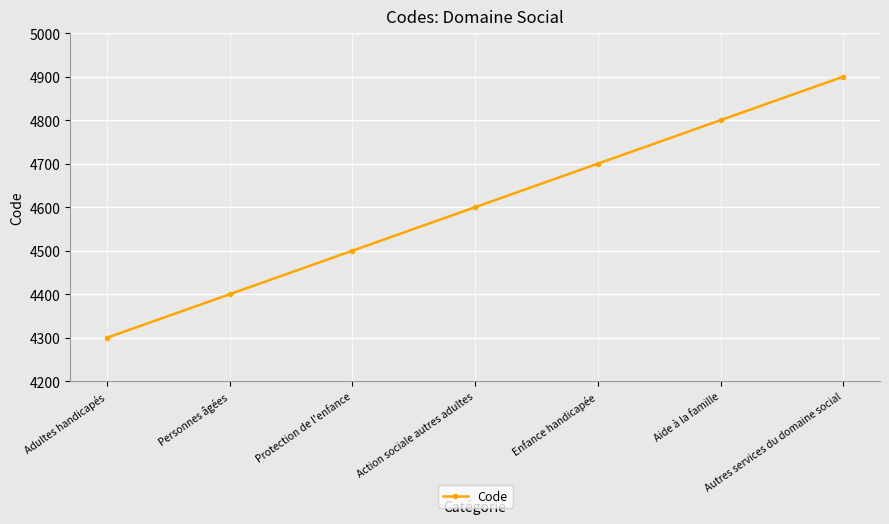

What is the change in value from Adultes handicapés to Protection de l'enfance?

+200